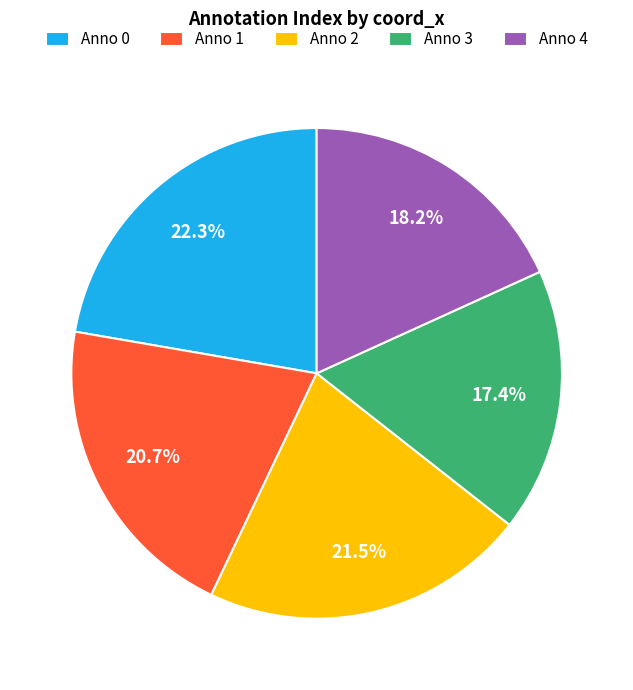

Does Anno 4 account for over 50% of the chart?

No